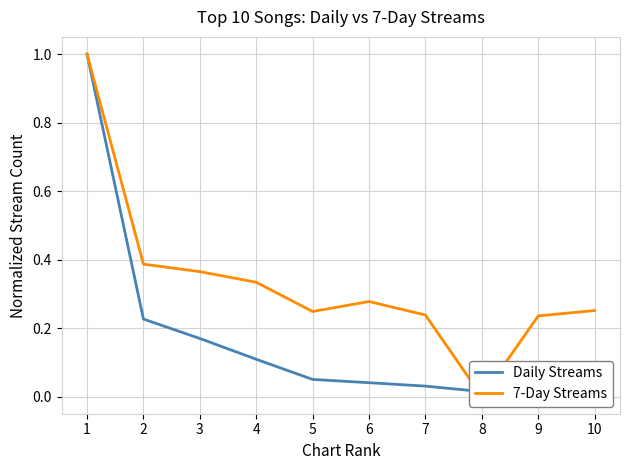

What is the total value across all series at 4?

0.4